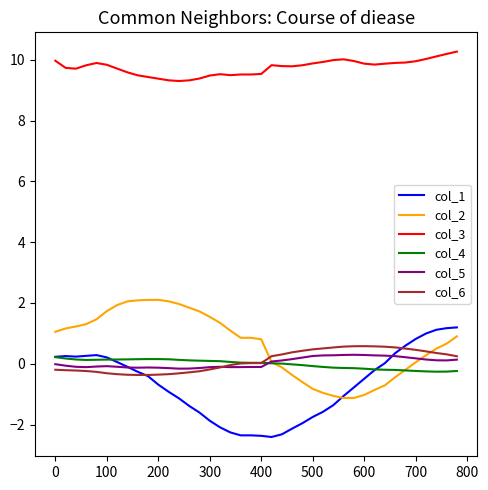

What is the sum of all col_3 values?

389.8